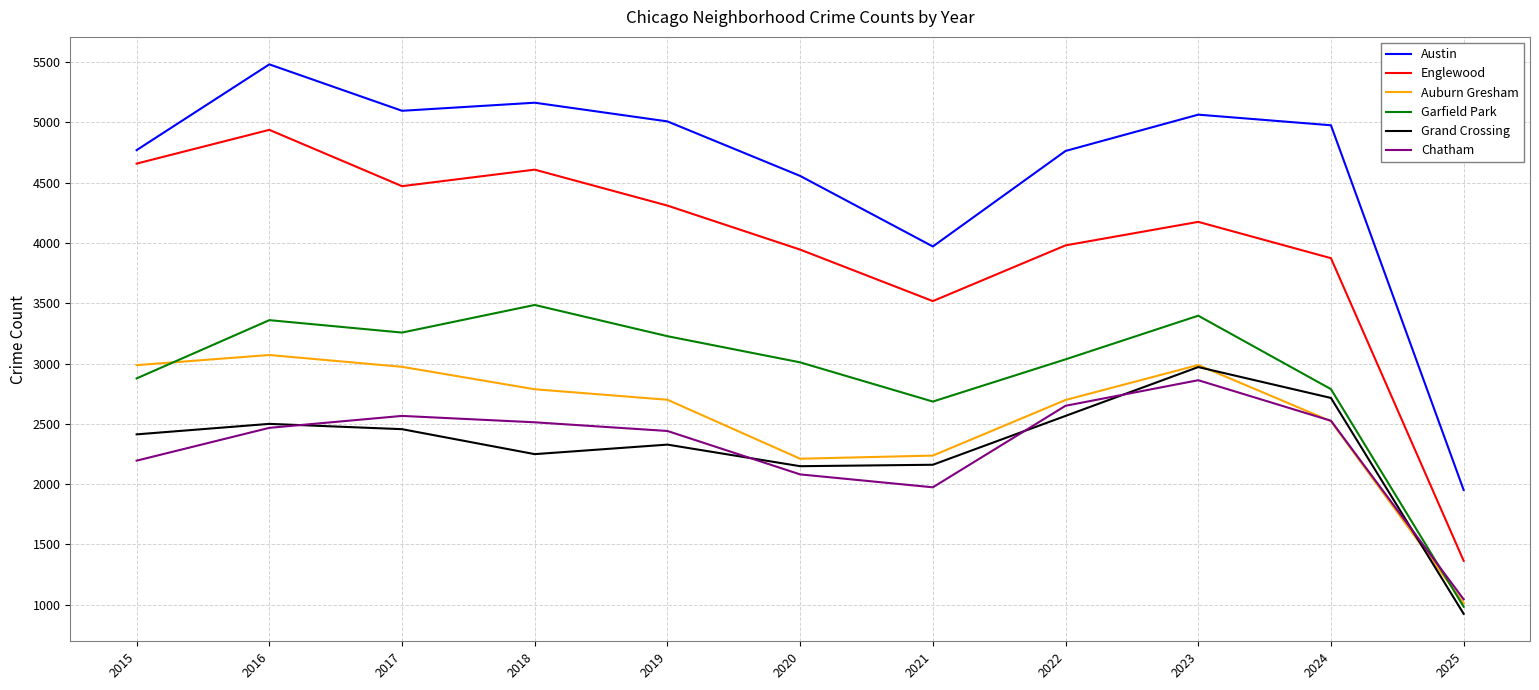

Which series has the largest range (max minus min)?

Englewood